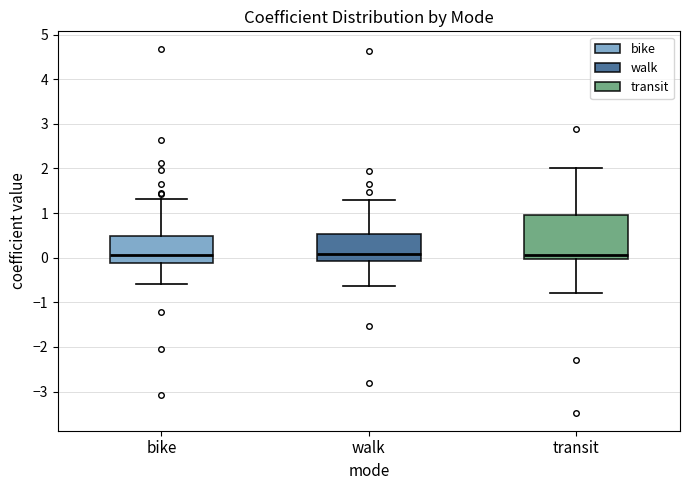

Reading left to right, transcribe this box plot: for each box, give where its median line is, the range the box spans, and where its two whiskers end, as read against the y-axis. The values are not printed on the chart, so give them approximately, as read against the axis.

bike: median 0.1, box -0.1 to 0.5, whiskers -0.6 to 1.3
walk: median 0.1, box -0.1 to 0.5, whiskers -0.6 to 1.3
transit: median 0.1, box 0.0 to 1.0, whiskers -0.8 to 2.0